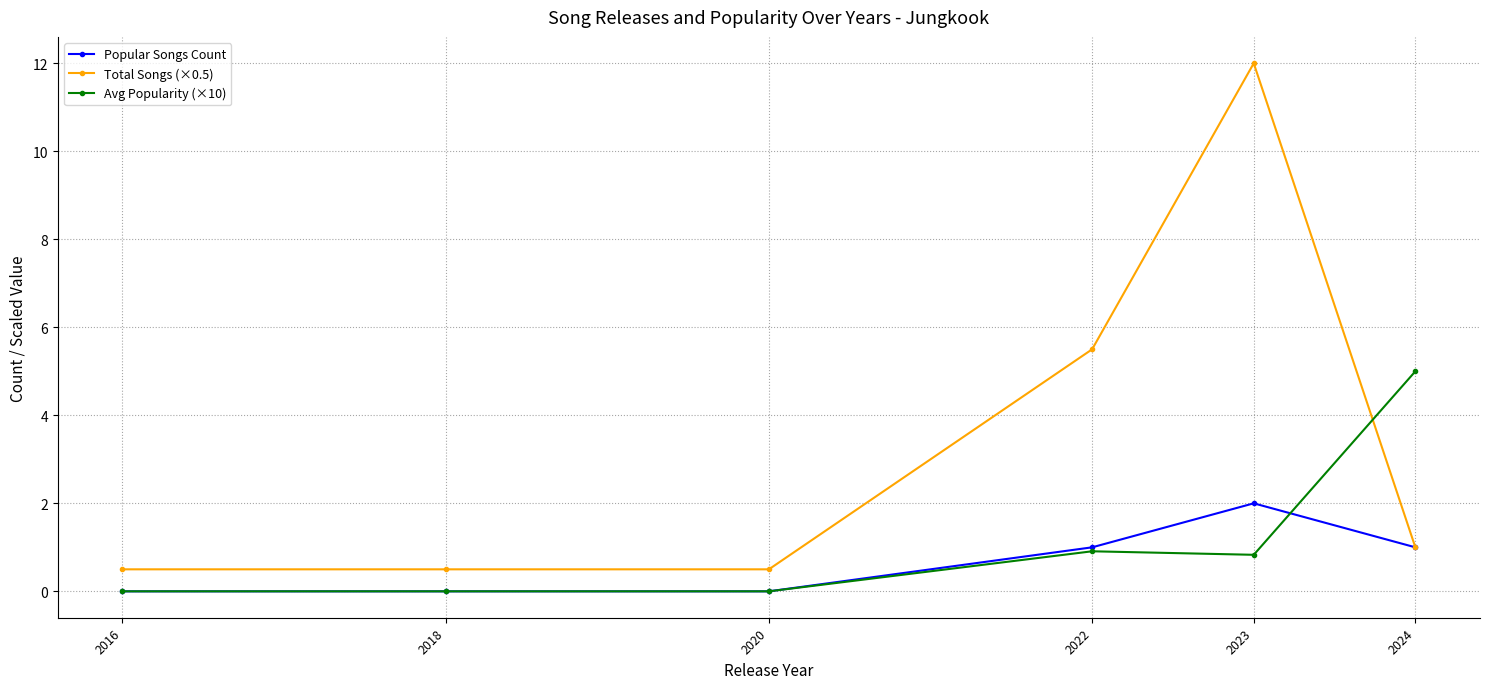

True or false: Total Songs (×0.5) has a value of 0.5 at 2016.

True